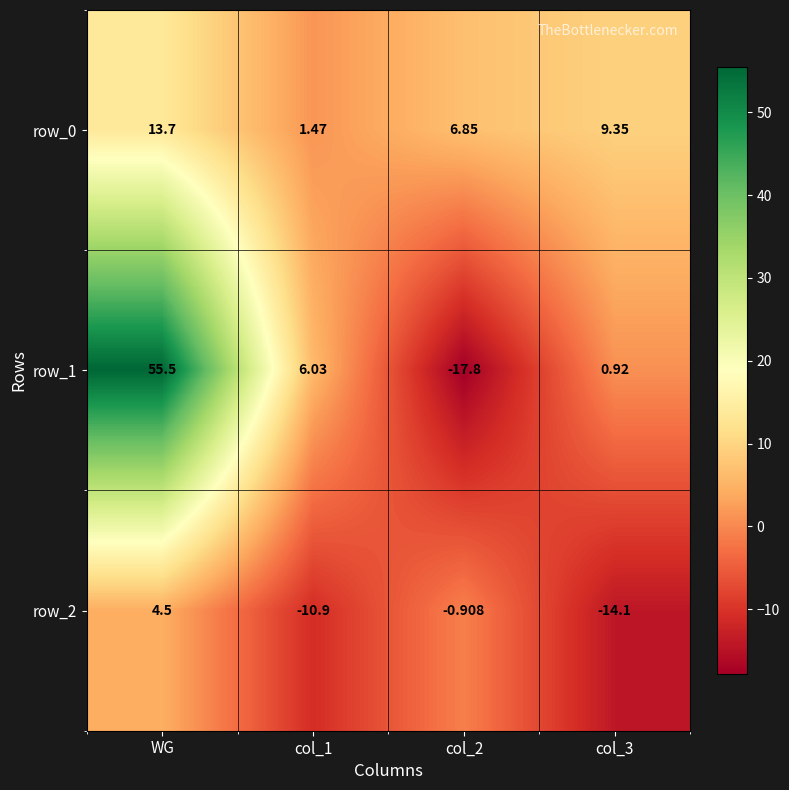

True or false: row_1 has a value of 8.4 at col_1.

False